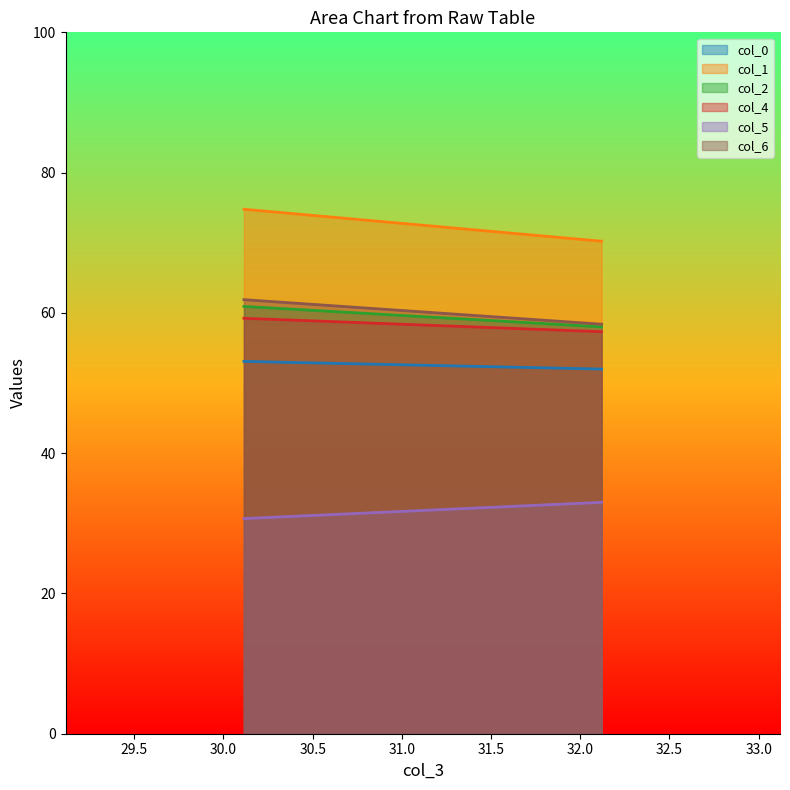

Which series has the largest total across all categories?

col_1